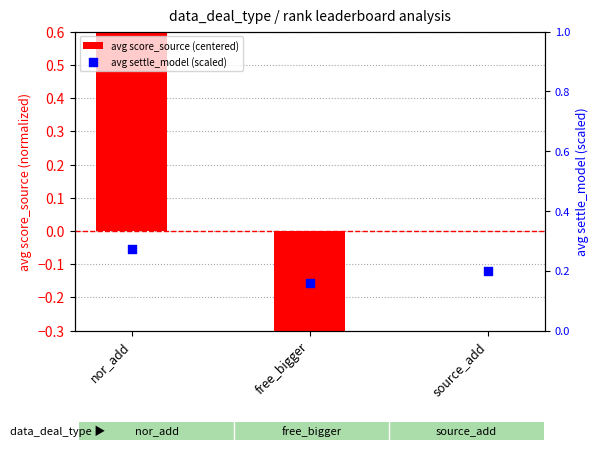

What are all the series names shown in the legend?

avg score_source (centered), avg settle_model (scaled)